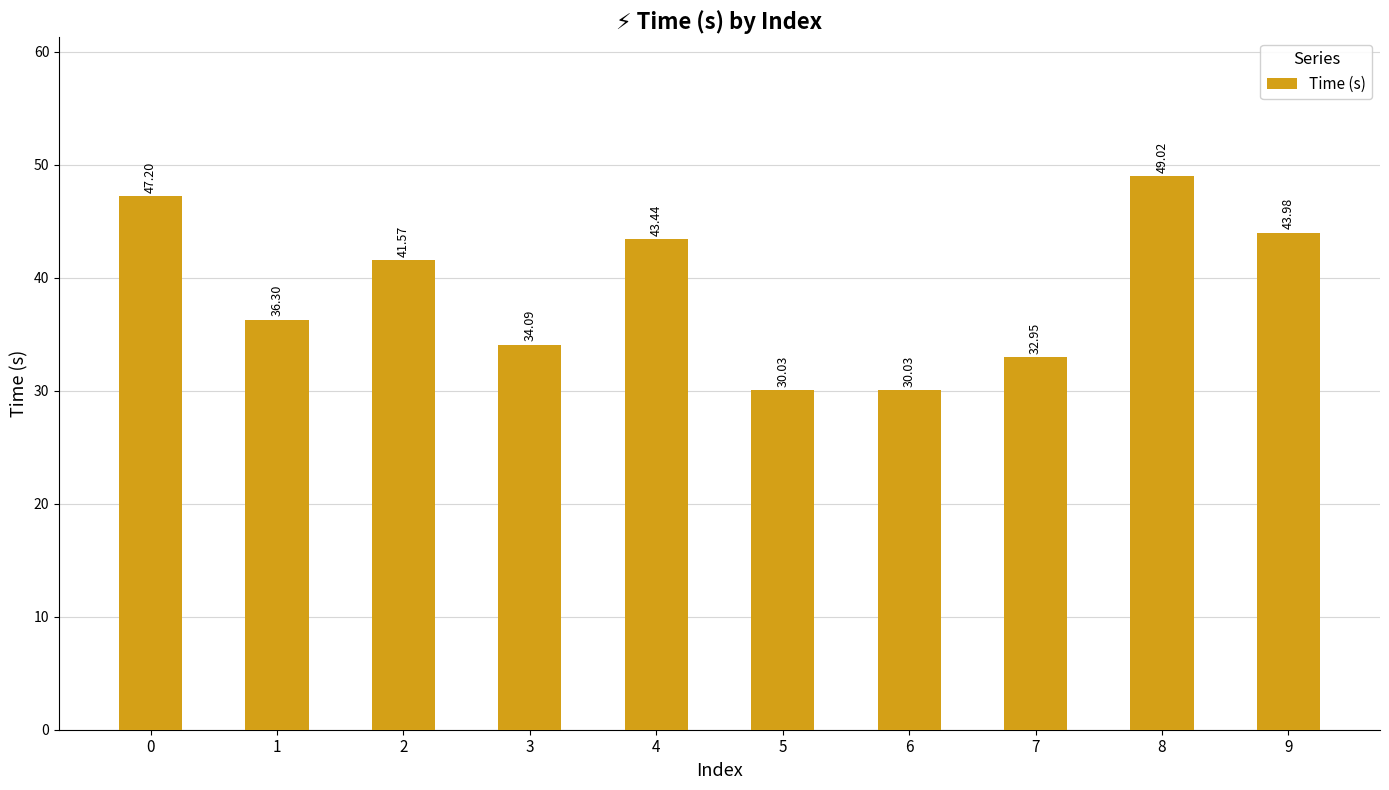

What is the value of the 10th bar from the left?

44.0